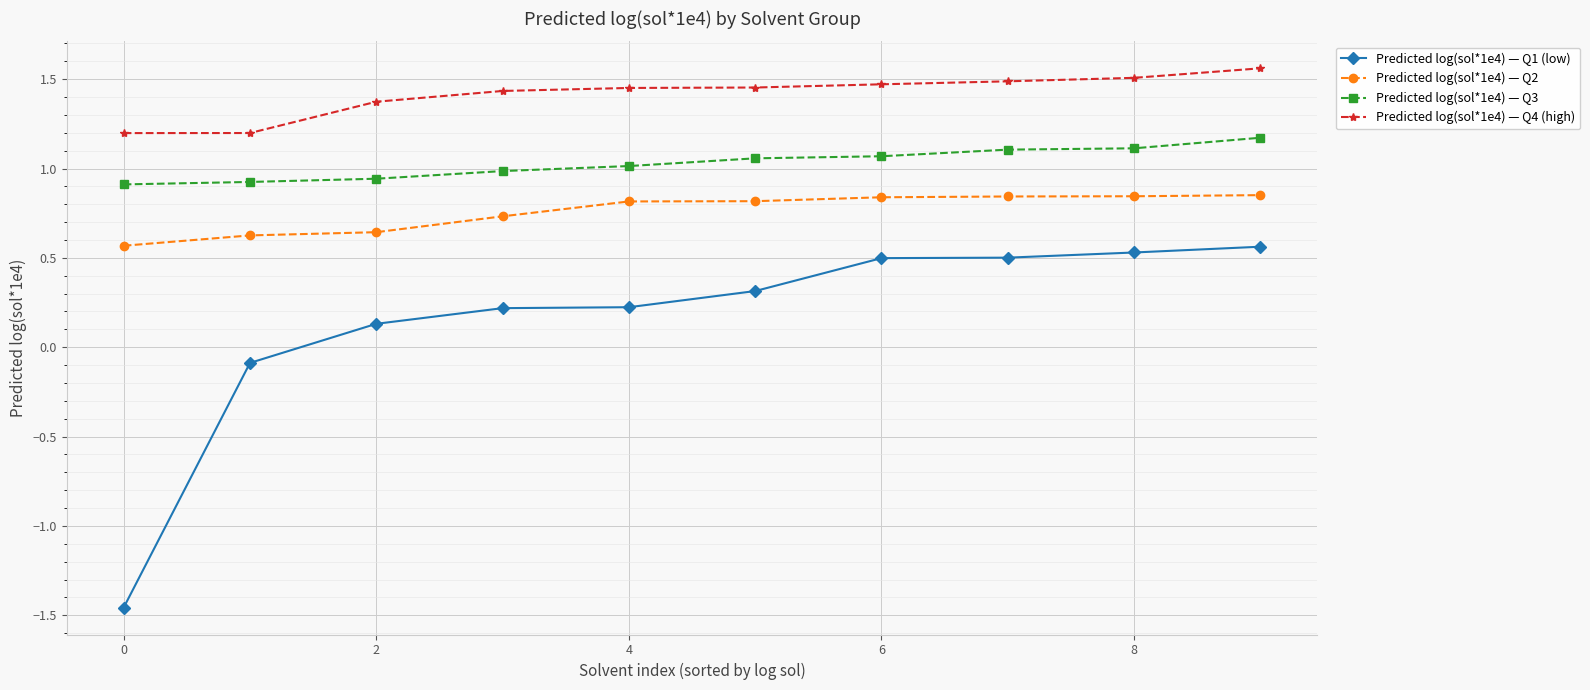

True or false: Predicted log(sol*1e4) — Q1 (low) and Predicted log(sol*1e4) — Q4 (high) cross at least once.

False